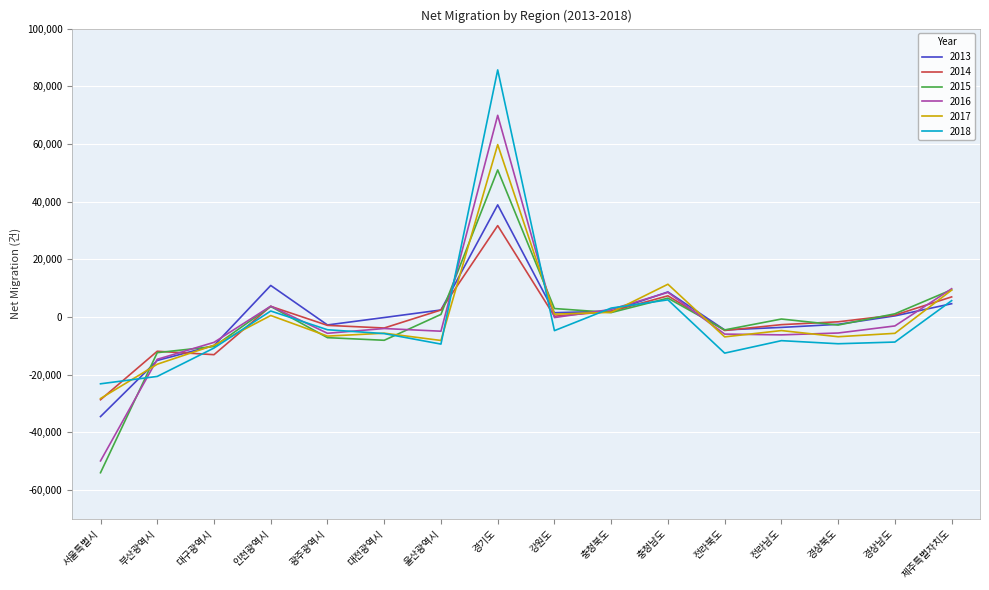

At which category is the sum across all series the highest?

경기도